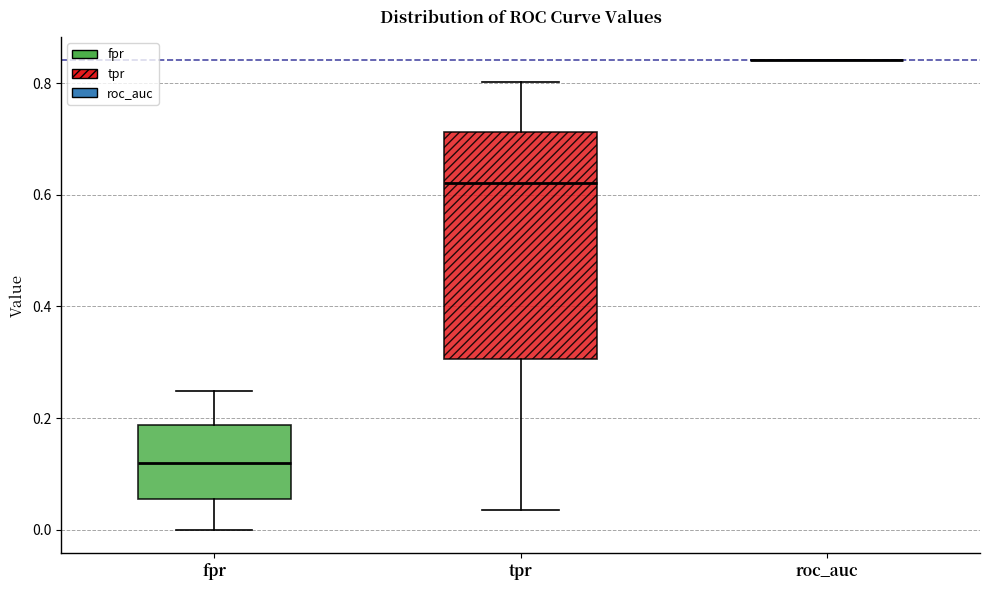

Reading left to right, transcribe this box plot: for each box, give where its median line is, the range the box spans, and where its two whiskers end, as read against the y-axis. The values are not printed on the chart, so give them approximately, as read against the axis.

fpr: median 0.12, box 0.06 to 0.18, whiskers 0.00 to 0.24
tpr: median 0.62, box 0.30 to 0.72, whiskers 0.04 to 0.80
roc_auc: box collapsed to a line at 0.84, whiskers 0.84 to 0.84